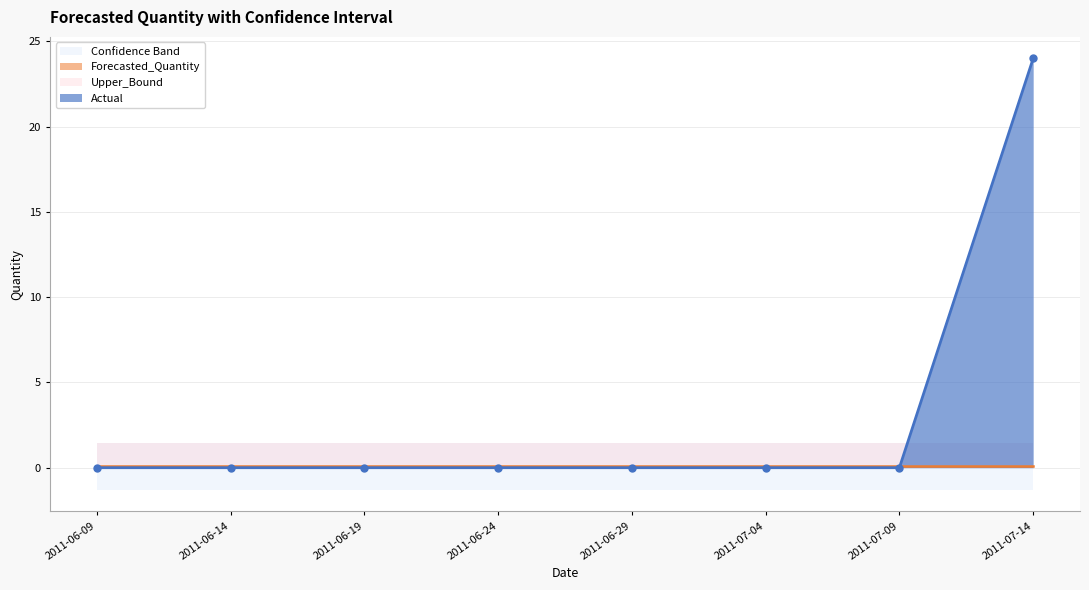

What is the value of the Upper_Bound point at the 2nd from the left?

1.5